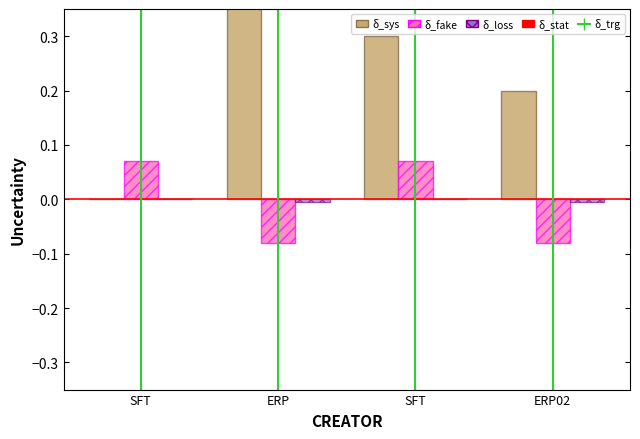

Between ERP02 and SFT, which is larger?

SFT